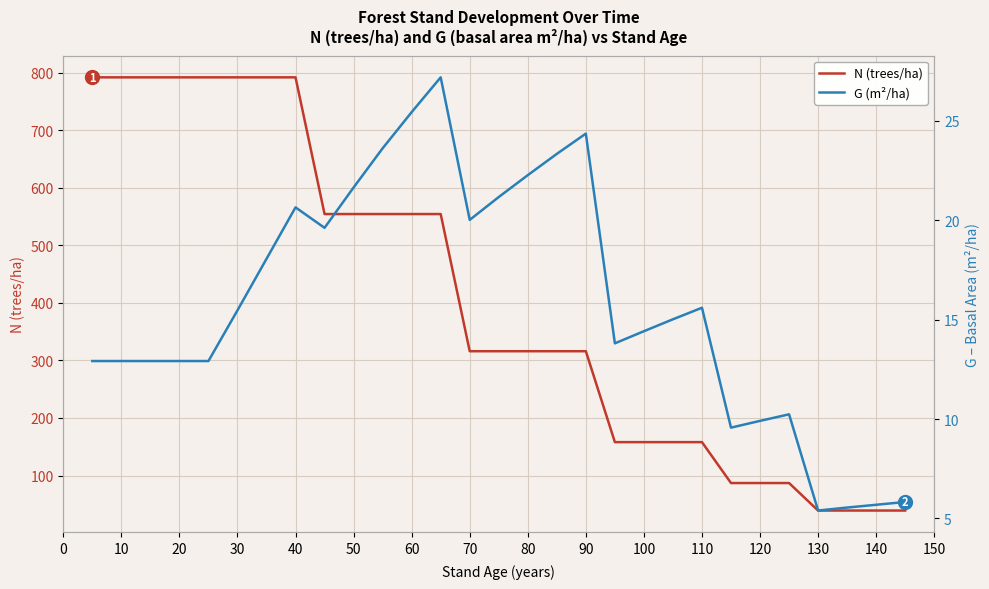

What is the difference between the maximum and minimum values in the G (m²/ha) series?

21.8